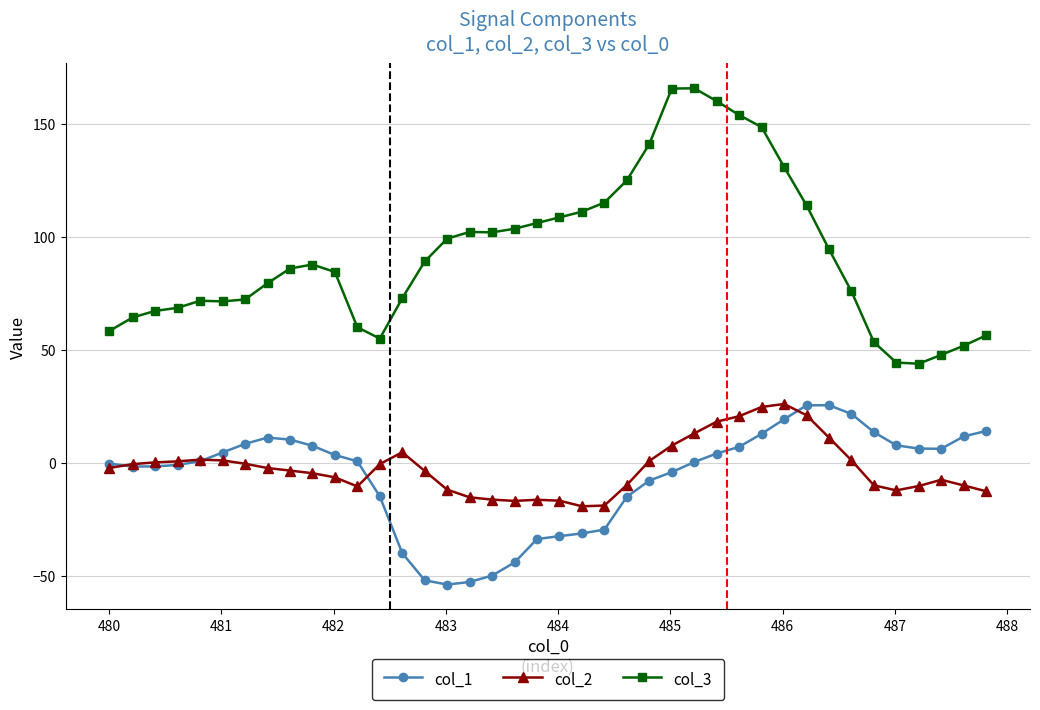

True or false: col_3 has more than 0 points higher than both neighbors.

True